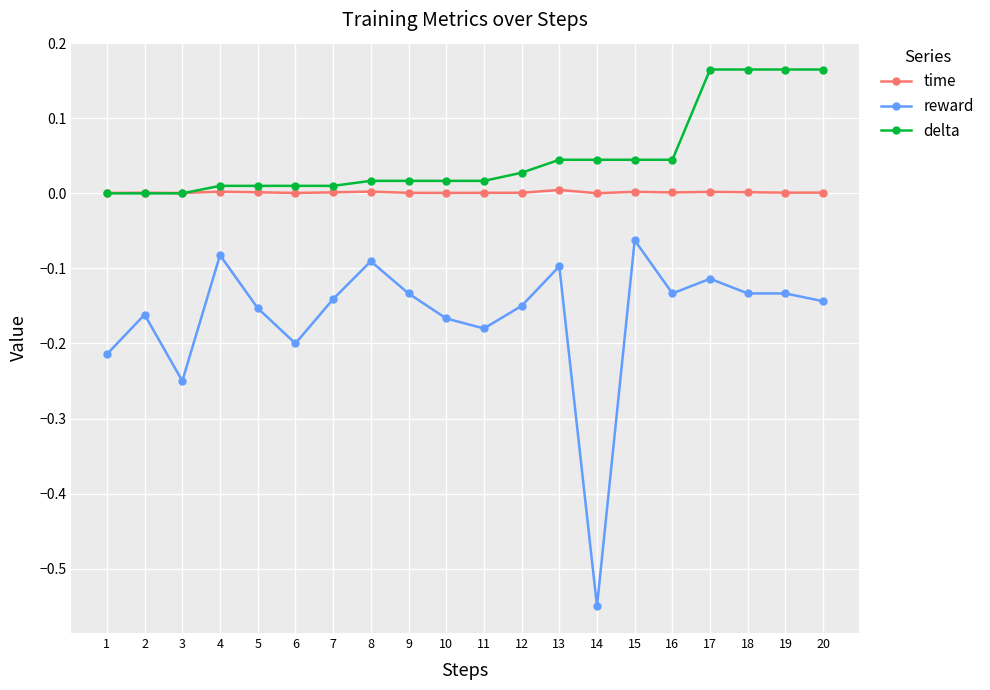

Which series has the largest range (max minus min)?

reward